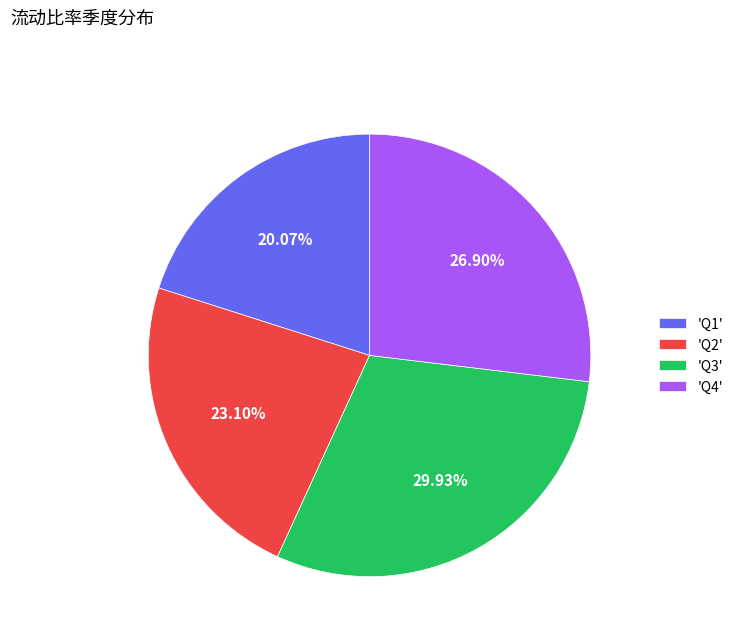

Combined, do 'Q1' and 'Q4' account for over 50%?

No